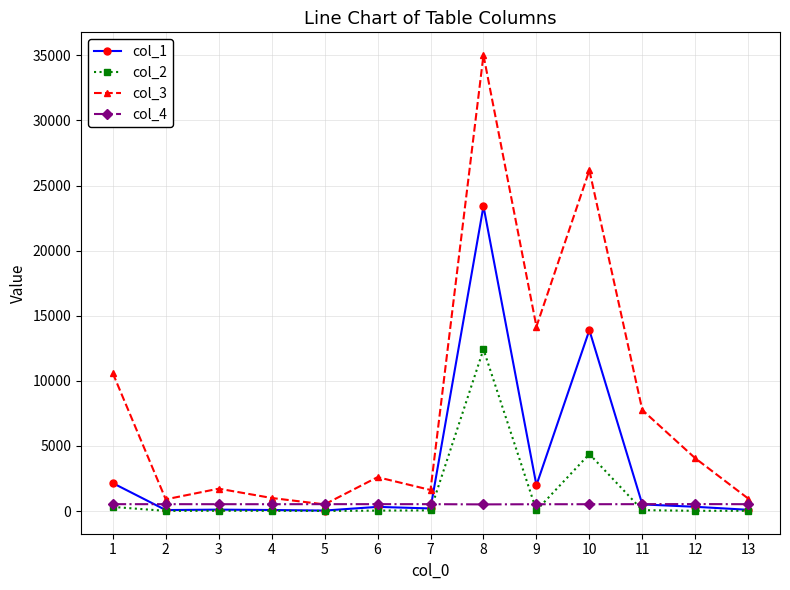

How many interior local valleys does the col_3 series have?

4